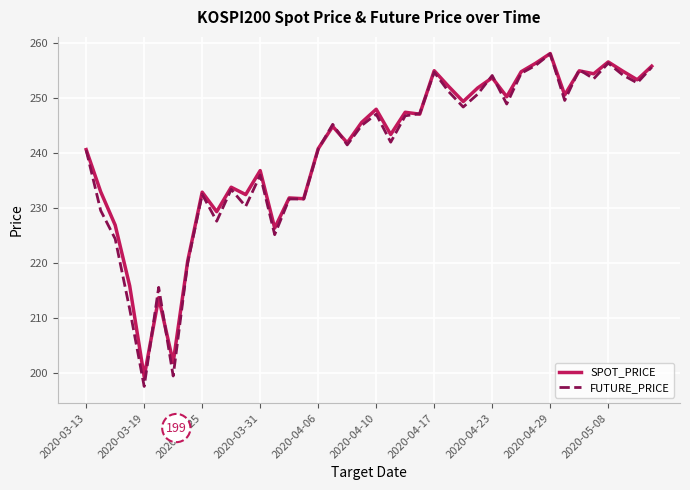

What is the lowest value of the FUTURE_PRICE series?

197.5